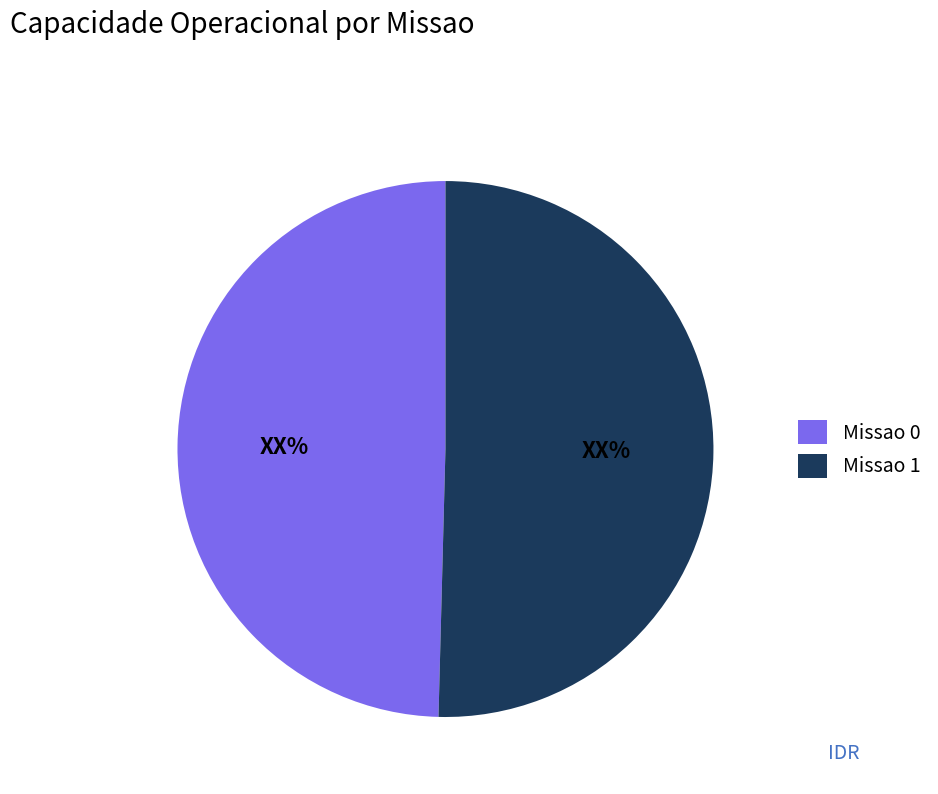

Is it true that Missao 0 is 50% of the pie?

True